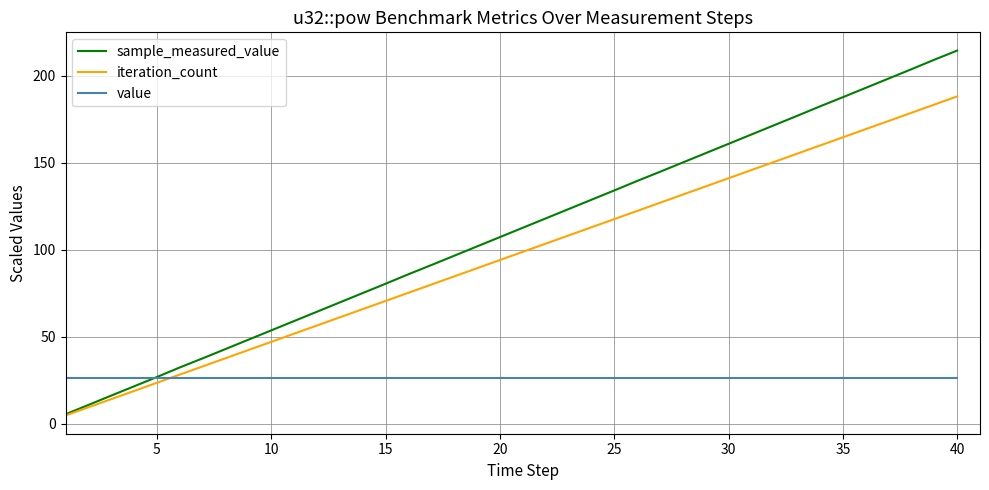

Which series has the largest total across all categories?

sample_measured_value